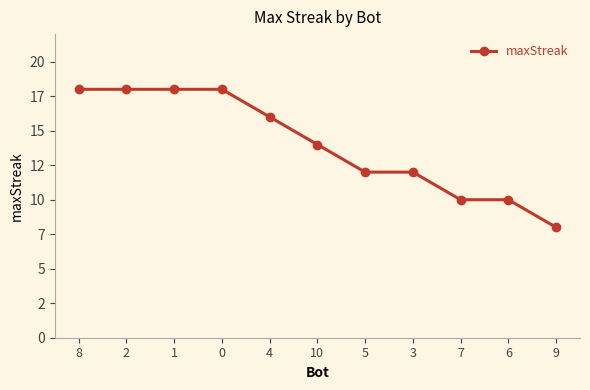

What is the sum of all values?

154